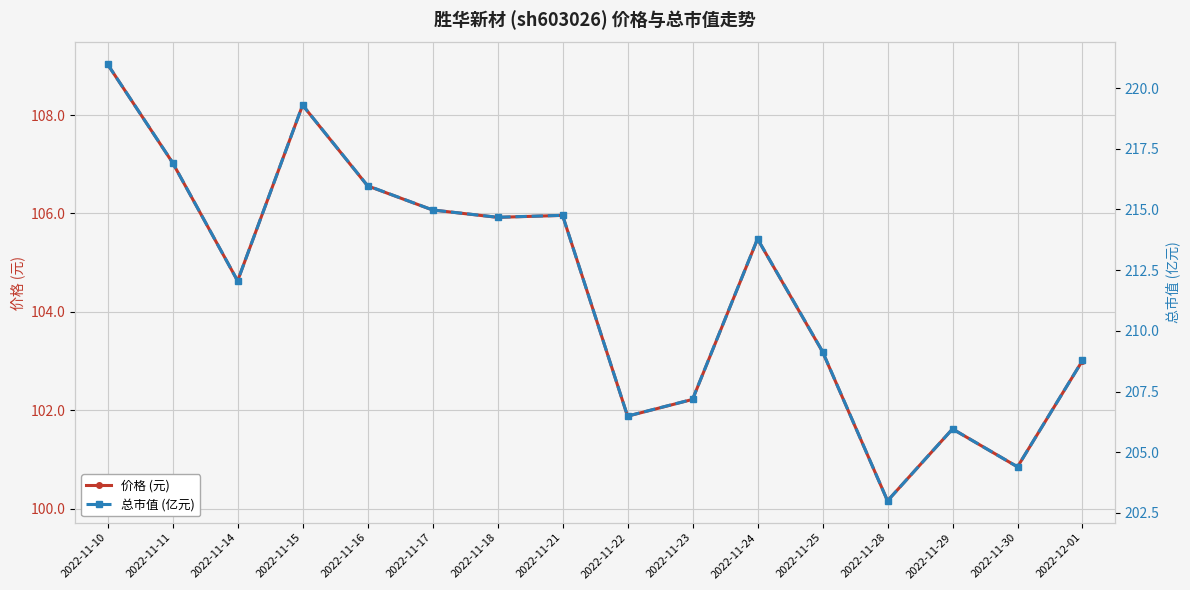

Reading left to right, what are all the values shown in this chart?

价格 (元): 2022-11-10=109.0	2022-11-11=107.0	2022-11-14=104.6	2022-11-15=108.2	2022-11-16=106.6	2022-11-17=106.1	2022-11-18=105.9	2022-11-21=106.0	2022-11-22=101.9	2022-11-23=102.2	2022-11-24=105.5	2022-11-25=103.2	2022-11-28=100.2	2022-11-29=101.6	2022-11-30=100.8	2022-12-01=103.0
总市值 (亿元): 2022-11-10=221.0	2022-11-11=216.9	2022-11-14=212.1	2022-11-15=219.3	2022-11-16=216.0	2022-11-17=215.0	2022-11-18=214.7	2022-11-21=214.8	2022-11-22=206.5	2022-11-23=207.2	2022-11-24=213.8	2022-11-25=209.2	2022-11-28=203.0	2022-11-29=206.0	2022-11-30=204.4	2022-12-01=208.8